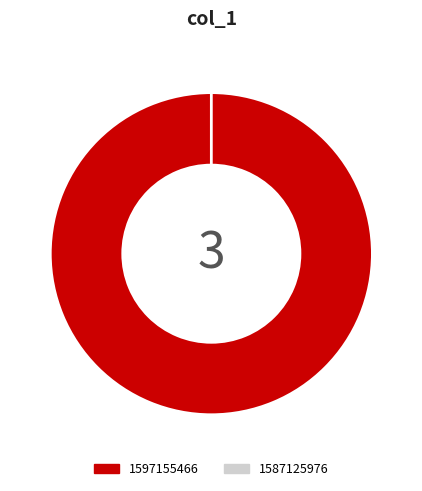

Is there a majority slice in this chart?

Yes